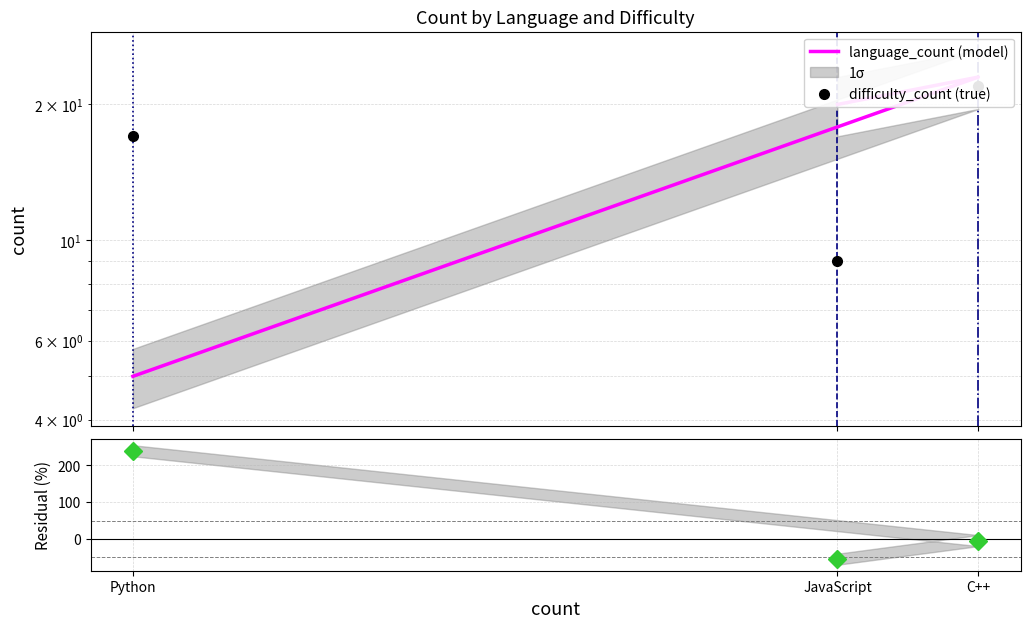

How many data points in difficulty_count are less than 17?

1